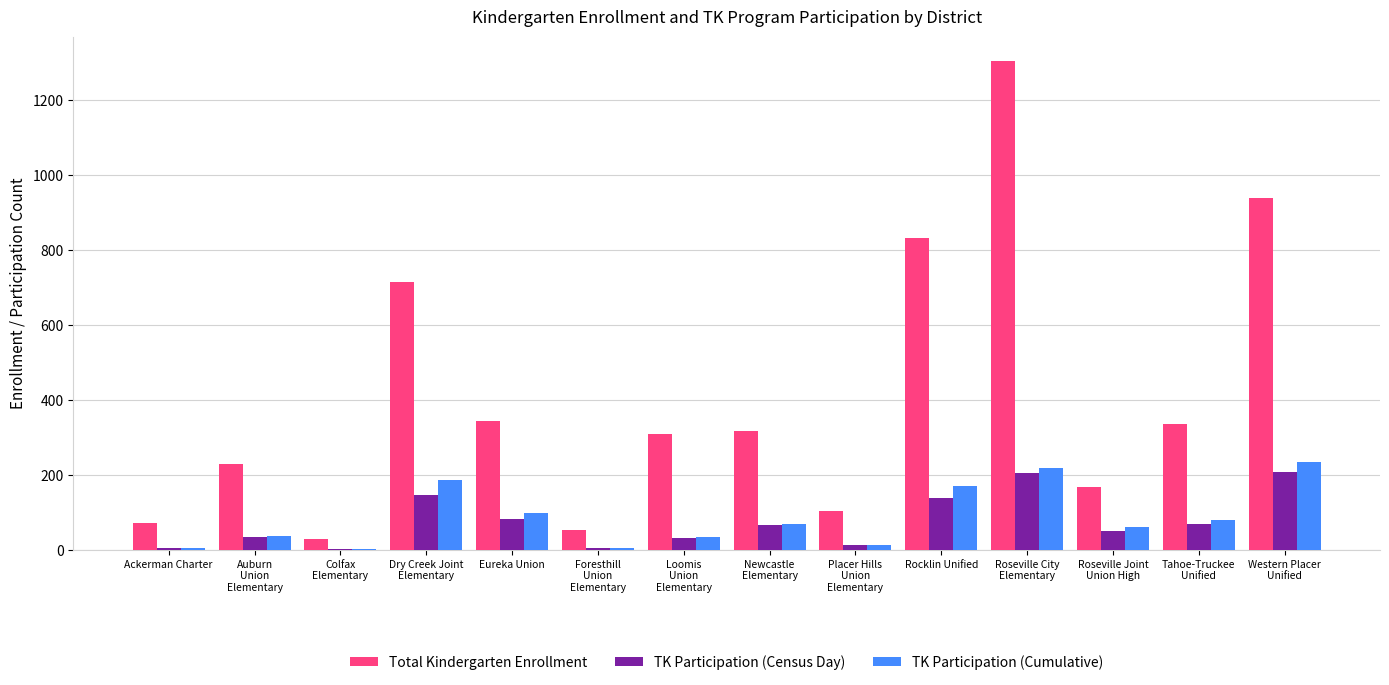

How many distinct data groups are displayed?

3